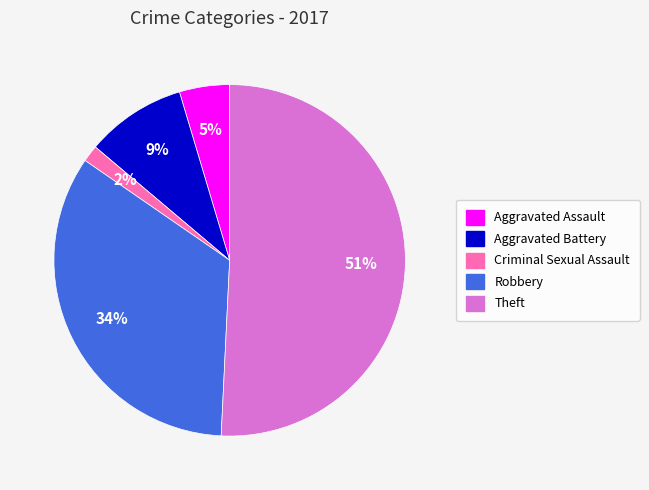

To the nearest percent, what is the average slice percentage?

20%